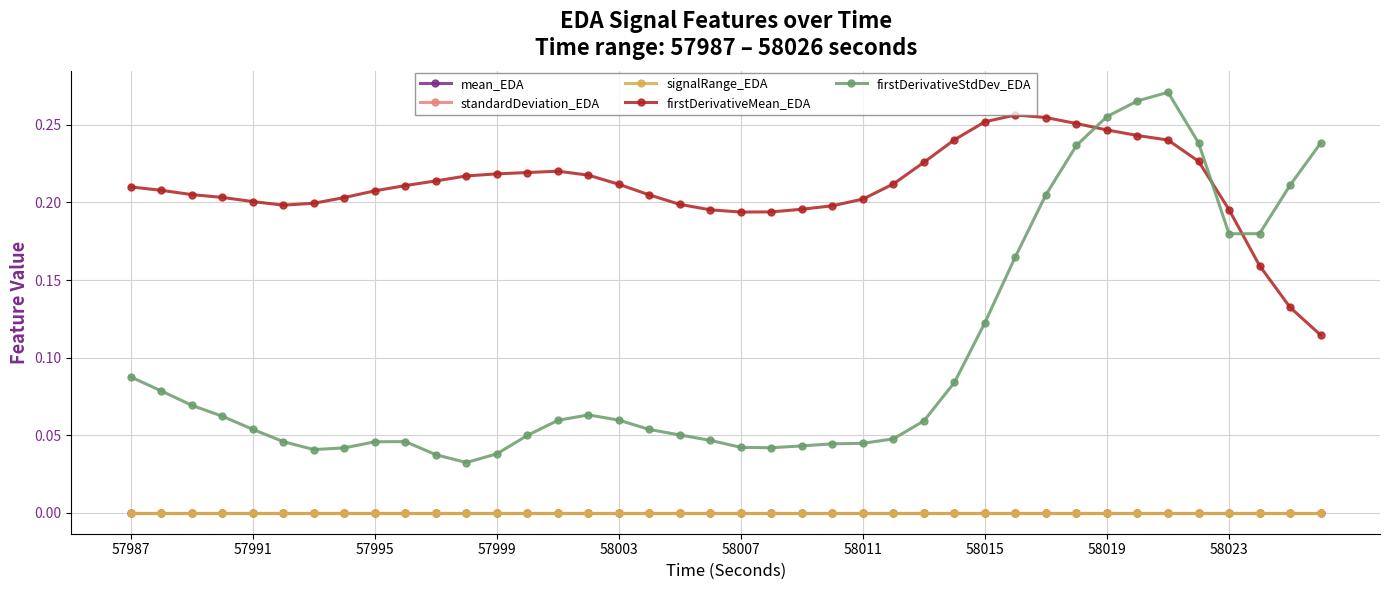

How many distinct data groups are displayed?

5